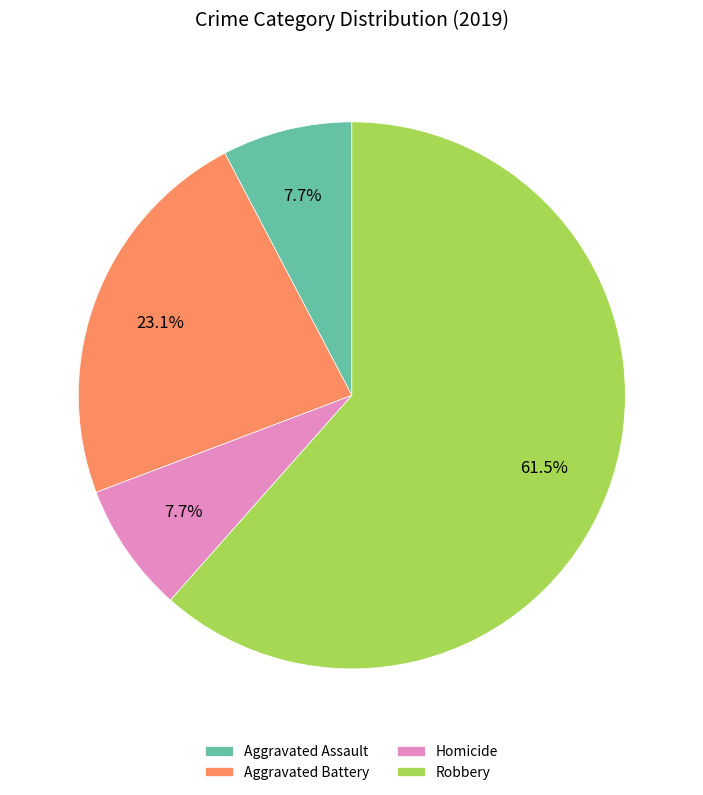

Which slice represents more than half of the pie?

Robbery